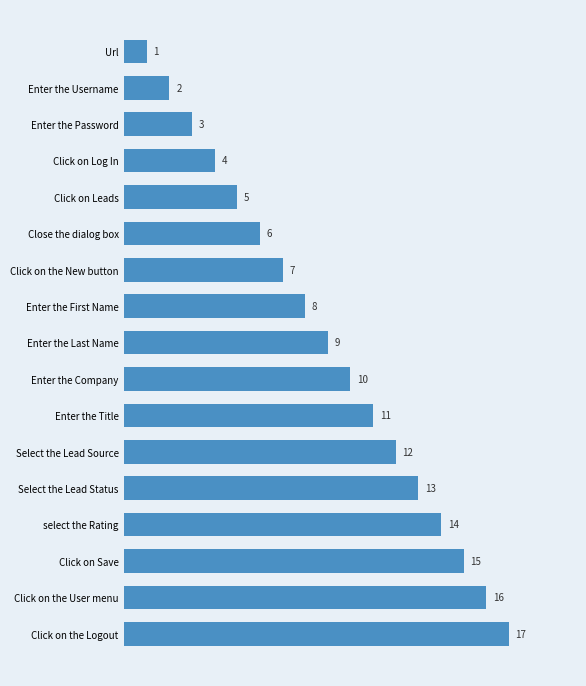

Reading bottom to top, extract all data points from this chart.

Click on the Logout=17	Click on the User menu=16	Click on Save=15	select the Rating=14	Select the Lead Status=13	Select the Lead Source=12	Enter the Title=11	Enter the Company=10	Enter the Last Name=9	Enter the First Name=8	Click on the New button=7	Close the dialog box=6	Click on Leads=5	Click on Log In=4	Enter the Password=3	Enter the Username=2	Url=1